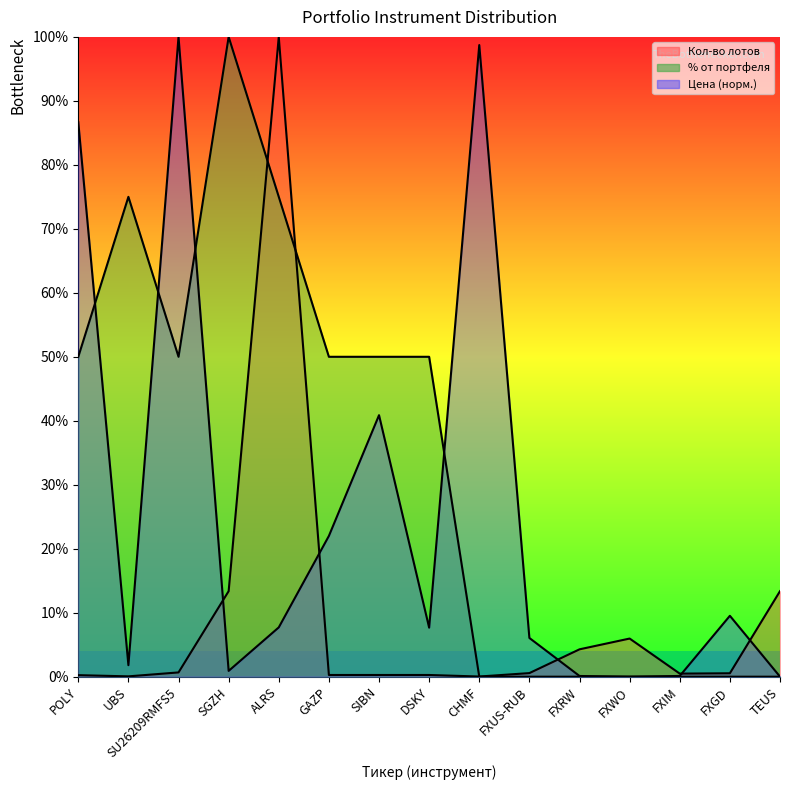

The Кол-во лотов series shows 0.1 at UBS. True or false?

True